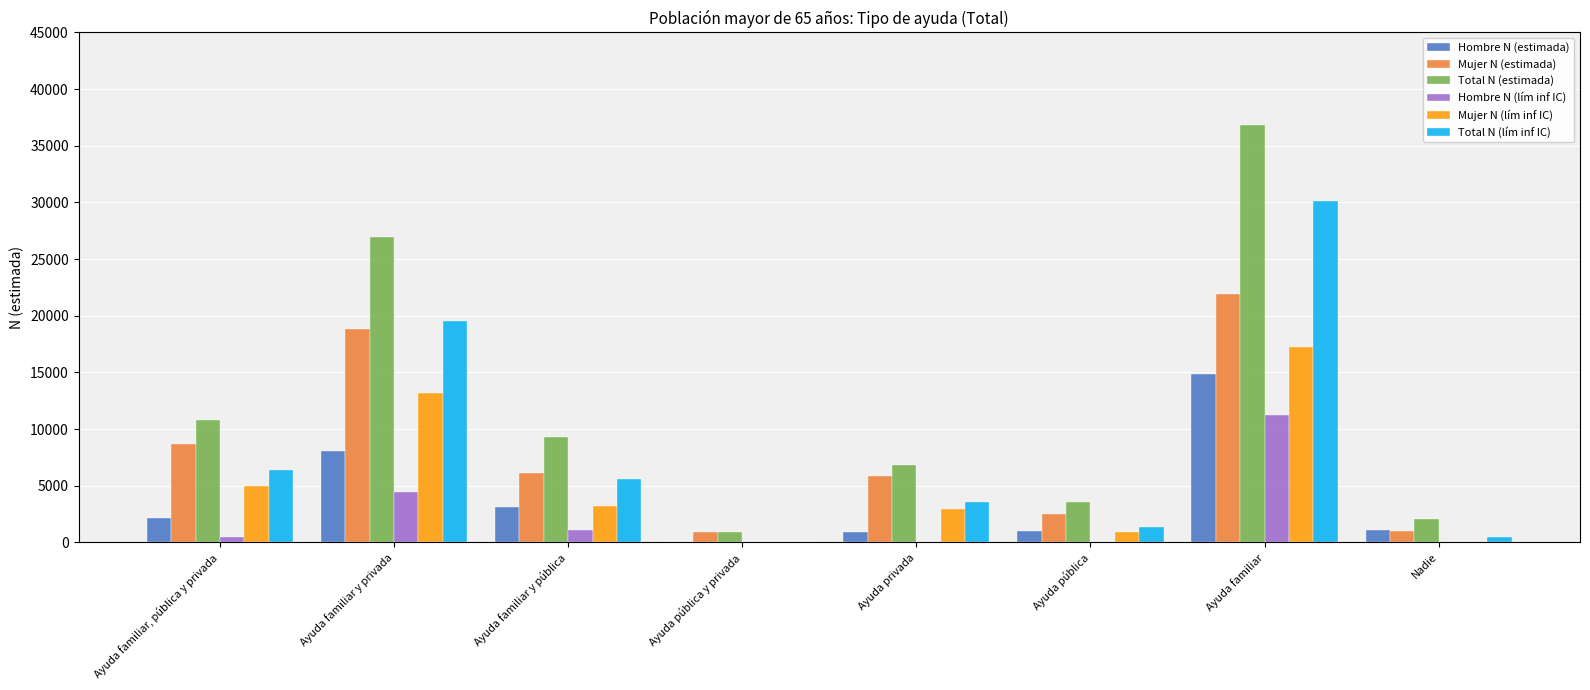

At which label does Total N (estimada) reach its peak?

Ayuda familiar